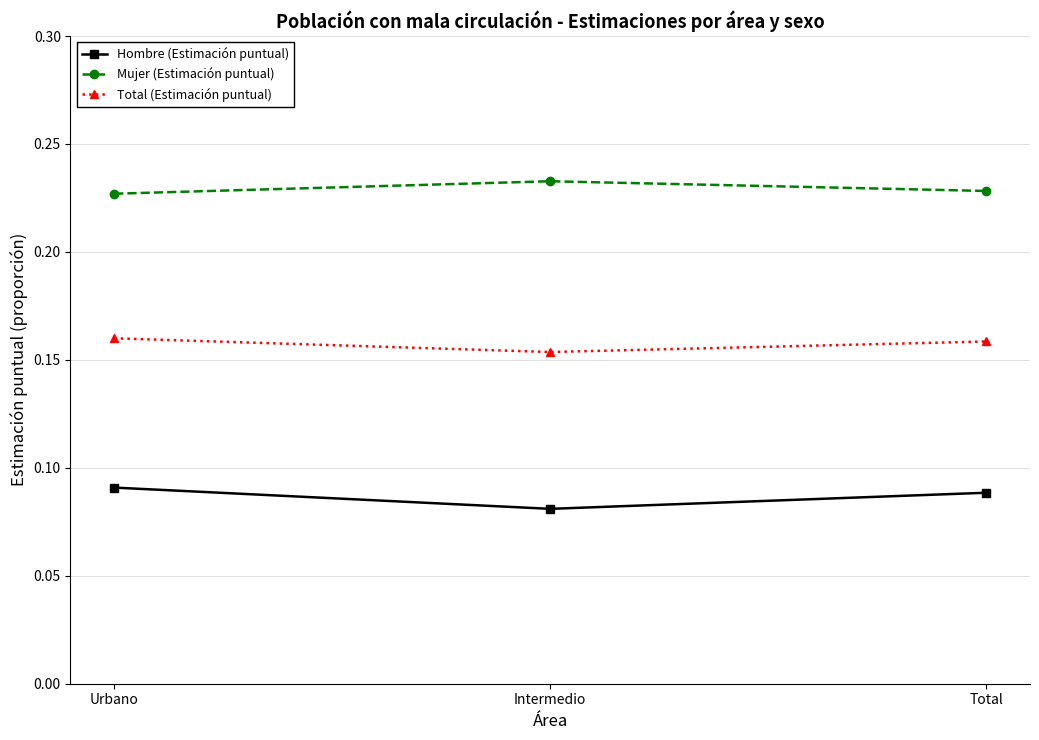

How many Mujer (Estimación puntual) values are between 0 and 1?

3